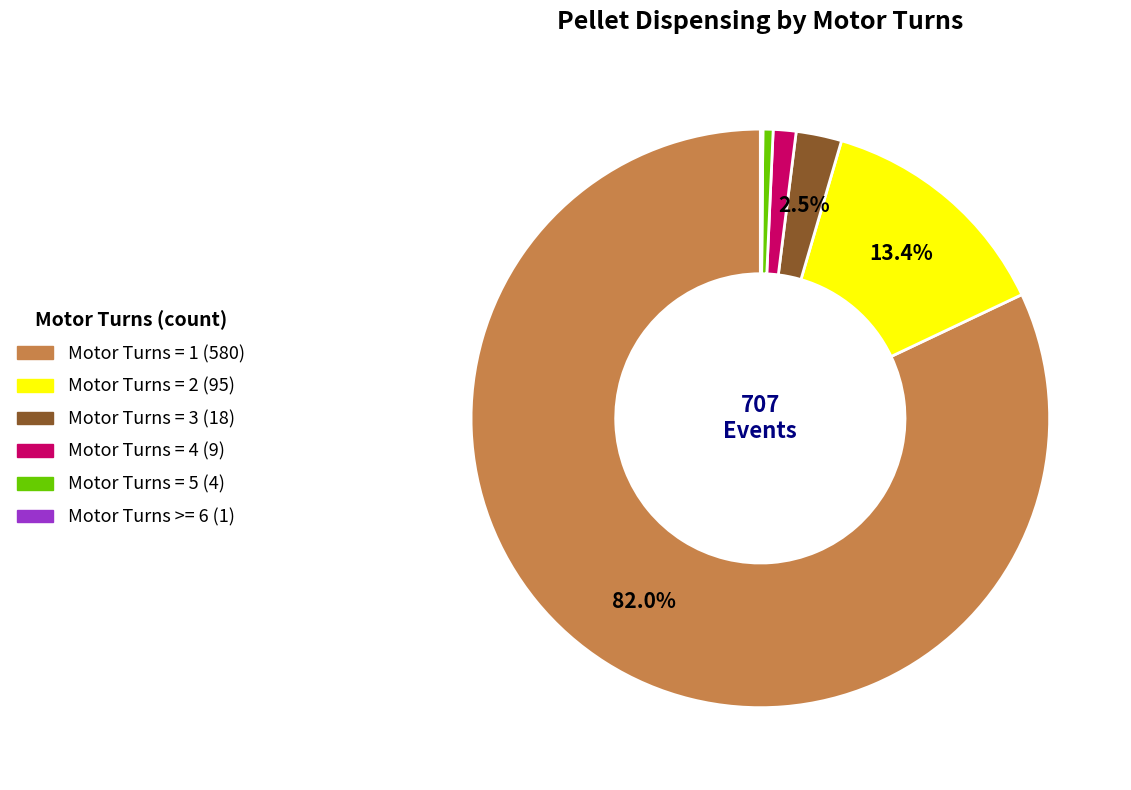

Which has a higher value, Motor Turns = 2 or Motor Turns = 3?

Motor Turns = 2